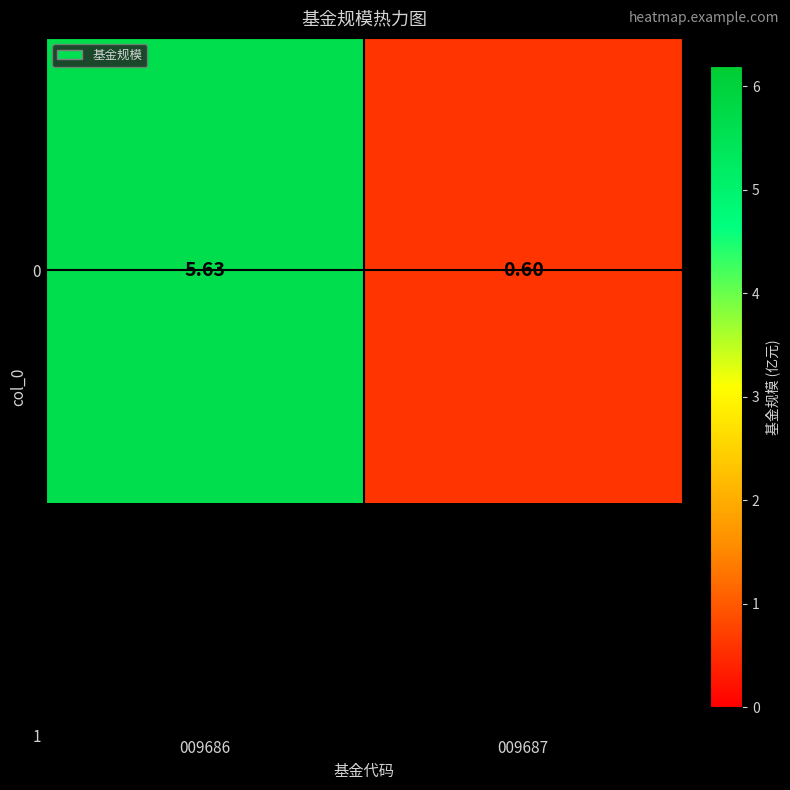

Rank the categories by value from highest to lowest.

009686, 009687